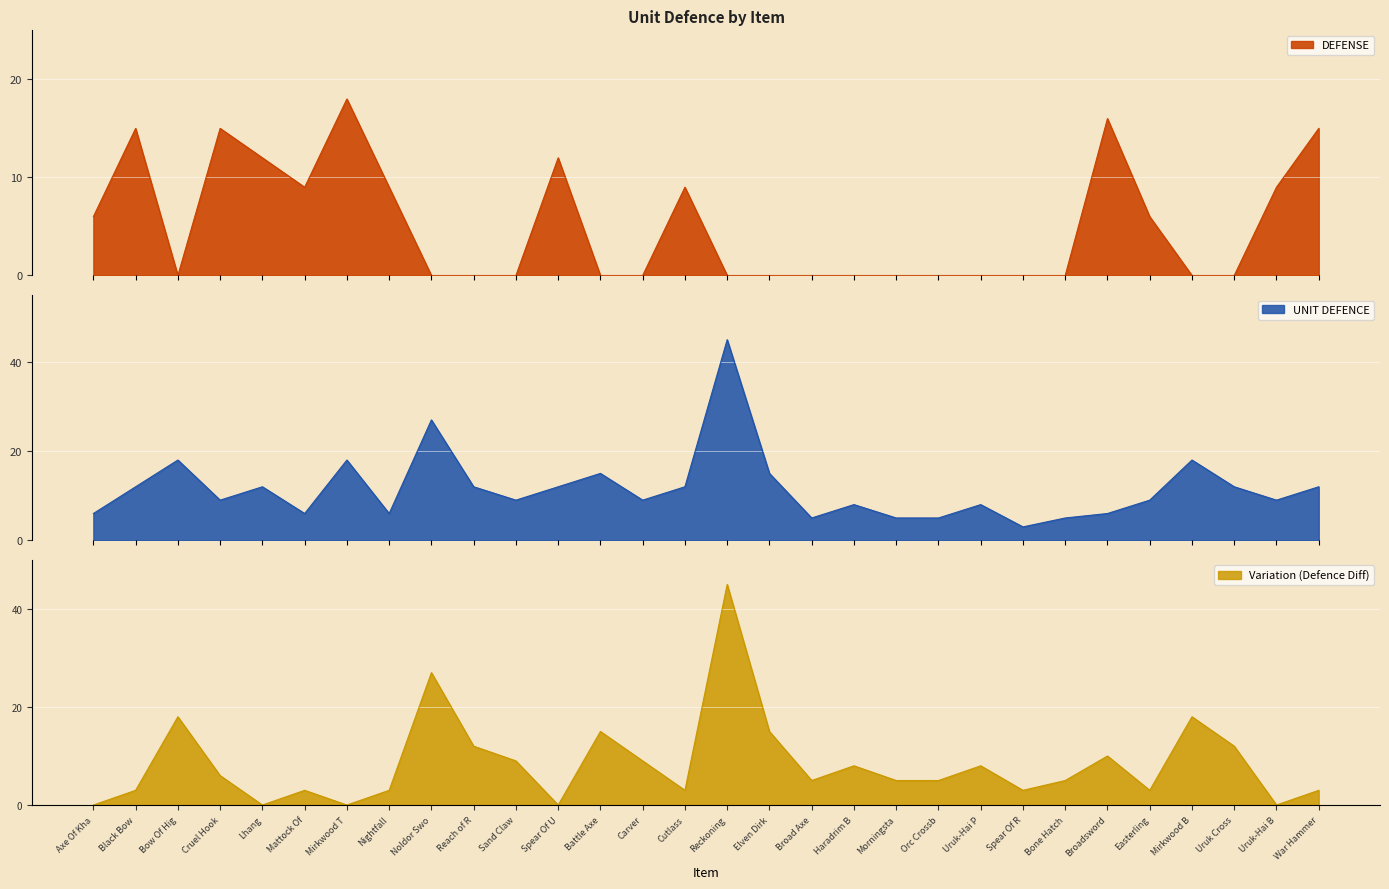

True or false: the data shows 2 at Broadsword.

False